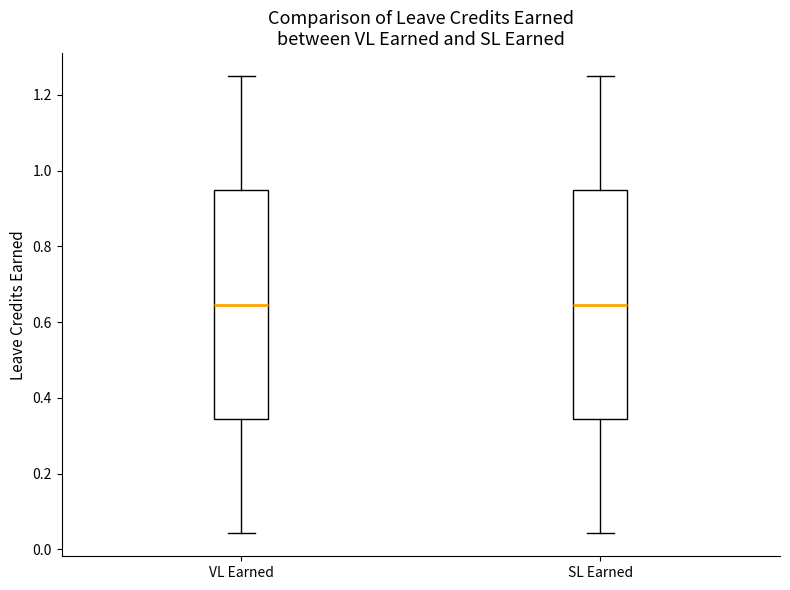

Reading left to right, transcribe this box plot: for each box, give where its median line is, the range the box spans, and where its two whiskers end, as read against the y-axis. The values are not printed on the chart, so give them approximately, as read against the axis.

VL Earned: median 0.64, box 0.34 to 0.94, whiskers 0.04 to 1.26
SL Earned: median 0.64, box 0.34 to 0.94, whiskers 0.04 to 1.26